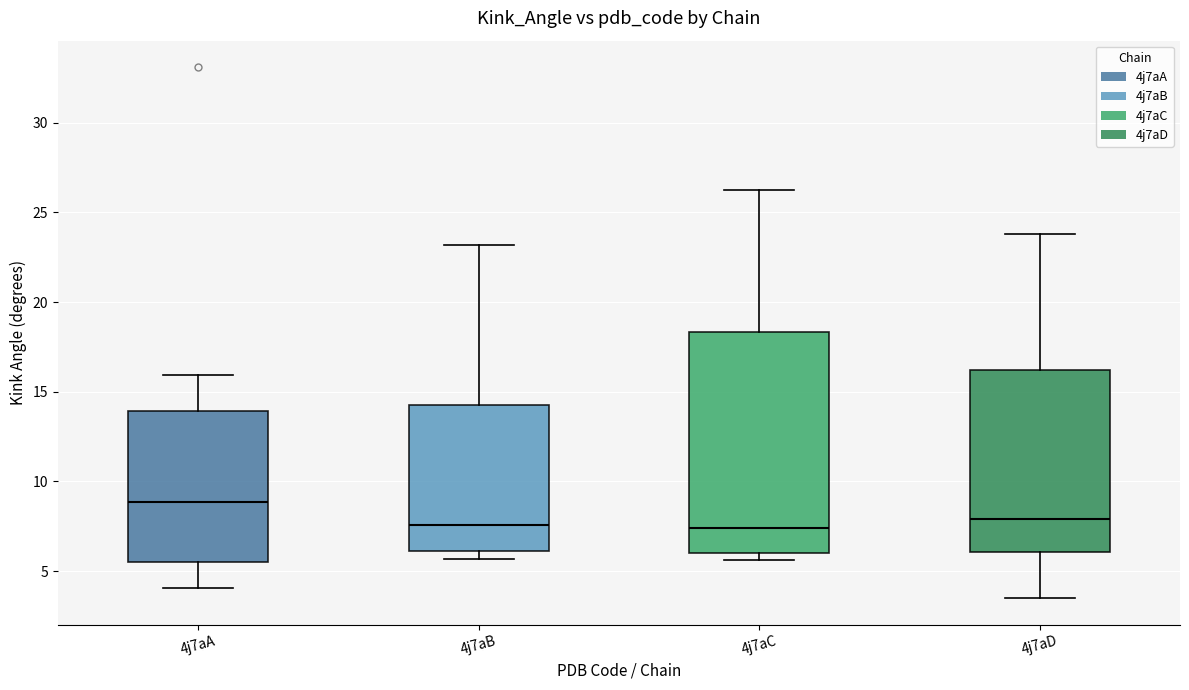

Reading left to right, read every box against the y-axis: the position of its median line, the range the box covers, and the ends of its whiskers. The values are not printed on the chart, so give them approximately, as read against the axis.

4j7aA: median 9.0, box 5.5 to 14.0, whiskers 4.0 to 16.0
4j7aB: median 7.5, box 6.0 to 14.5, whiskers 5.5 to 23.0
4j7aC: median 7.5, box 6.0 to 18.5, whiskers 5.5 to 26.0
4j7aD: median 8.0, box 6.0 to 16.0, whiskers 3.5 to 24.0